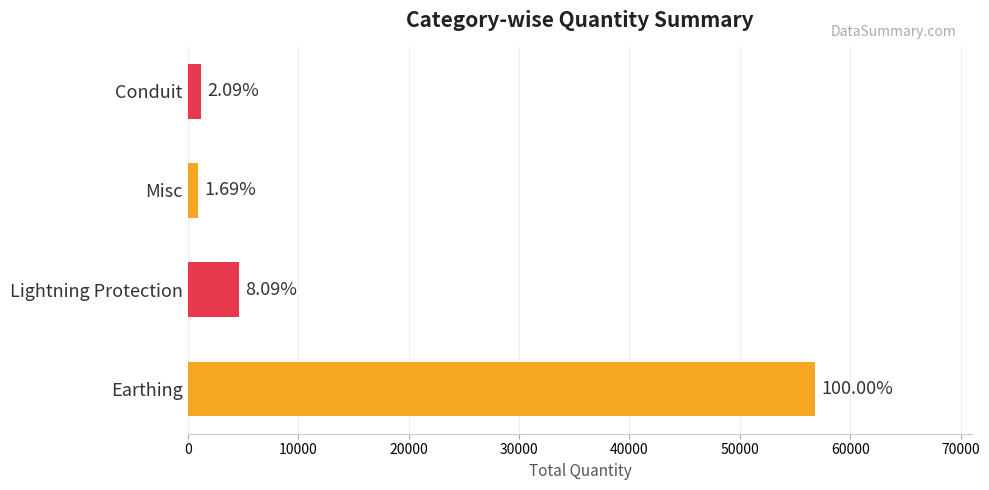

Does the chart contain any negative values?

No